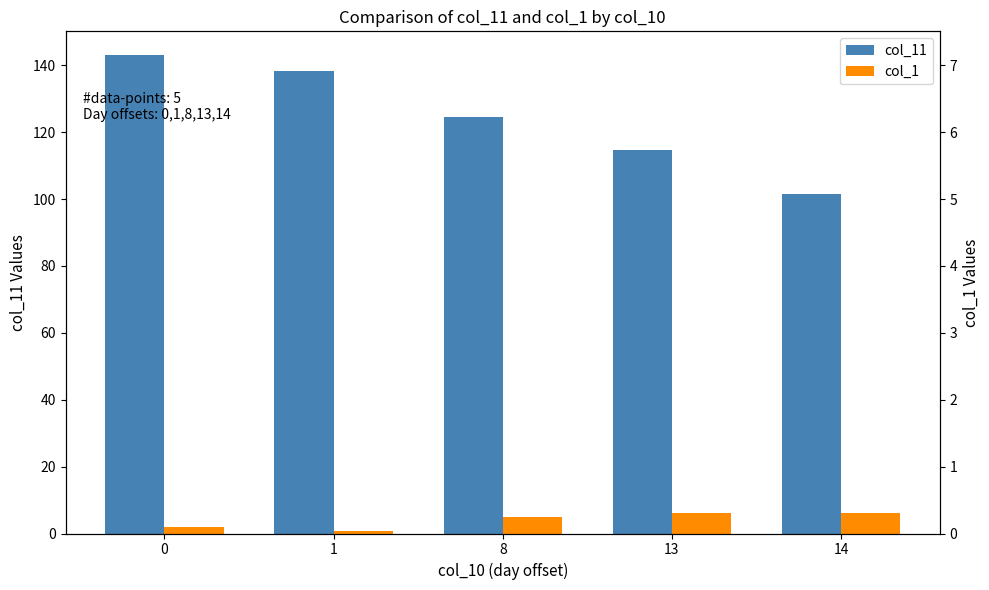

What is the difference between the maximum and second lowest values in the col_1 series?

4.0